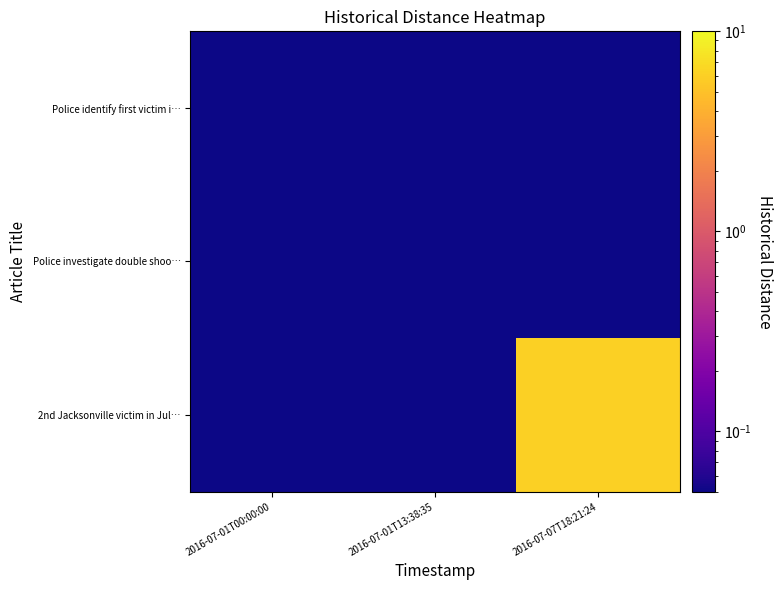

Which series has the largest range (max minus min)?

2nd Jacksonville victim in Jul…